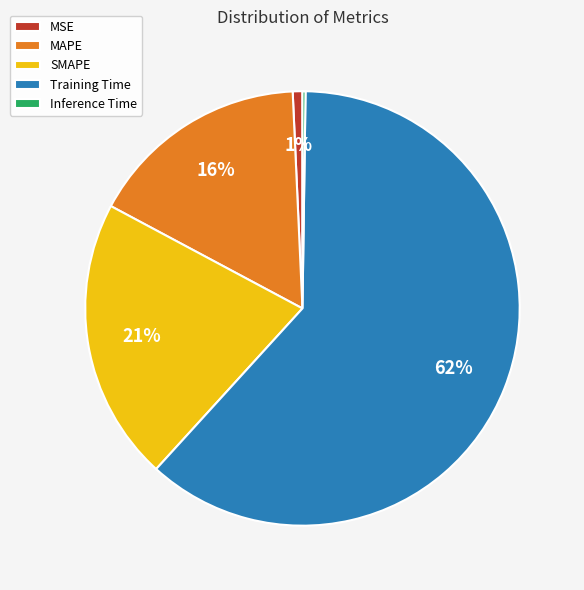

What is the ratio of the value at MAPE to the value at Training Time?

0.3